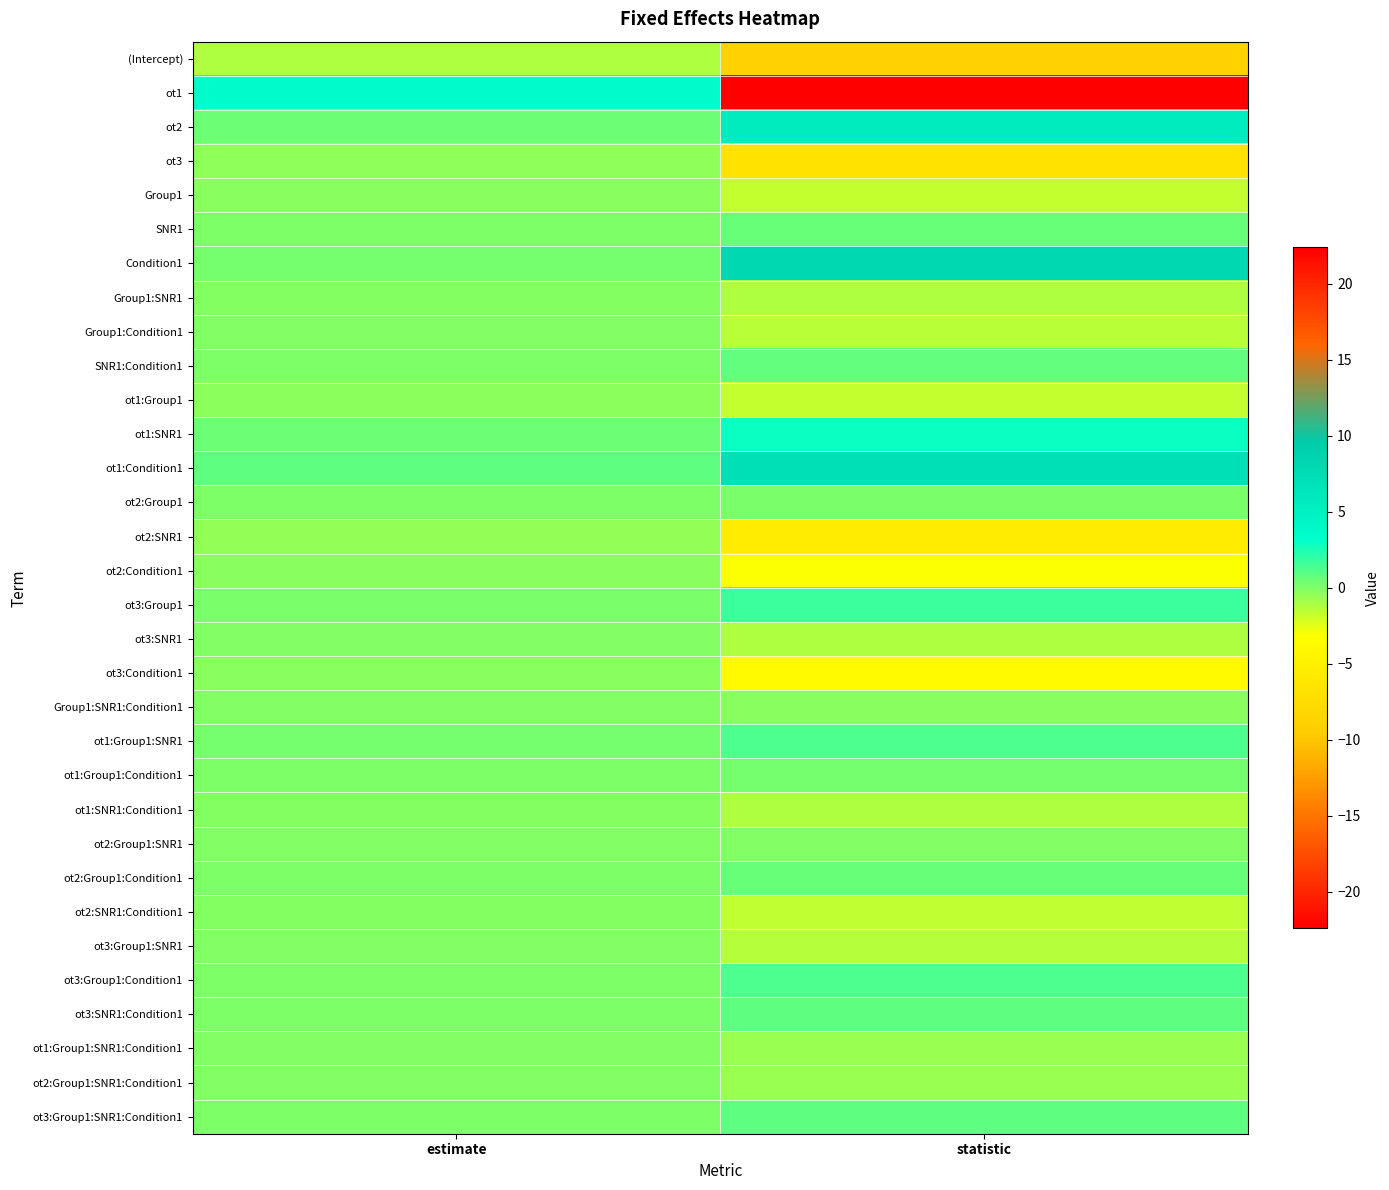

Reading left to right, what are all the values shown in this chart?

(Intercept): estimate=-1.2	statistic=-8.8
ot1: estimate=3.5	statistic=22.4
ot2: estimate=0.5	statistic=5.6
ot3: estimate=-0.4	statistic=-6.8
Group1: estimate=-0.2	statistic=-1.7
SNR1: estimate=0.1	statistic=0.6
Condition1: estimate=0.2	statistic=8.0
Group1:SNR1: estimate=-0.2	statistic=-1.2
Group1:Condition1: estimate=-0.0	statistic=-1.4
SNR1:Condition1: estimate=0.0	statistic=0.8
ot1:Group1: estimate=-0.3	statistic=-1.7
ot1:SNR1: estimate=0.4	statistic=2.9
ot1:Condition1: estimate=0.8	statistic=7.0
ot2:Group1: estimate=0.0	statistic=0.1
ot2:SNR1: estimate=-0.5	statistic=-5.5
ot2:Condition1: estimate=-0.2	statistic=-3.1
ot3:Group1: estimate=0.1	statistic=1.7
ot3:SNR1: estimate=-0.1	statistic=-1.2
ot3:Condition1: estimate=-0.2	statistic=-3.7
Group1:SNR1:Condition1: estimate=-0.0	statistic=-0.2
ot1:Group1:SNR1: estimate=0.2	statistic=1.3
ot1:Group1:Condition1: estimate=0.0	statistic=0.3
ot1:SNR1:Condition1: estimate=-0.1	statistic=-1.2
ot2:Group1:SNR1: estimate=-0.0	statistic=-0.1
ot2:Group1:Condition1: estimate=0.0	statistic=0.6
ot2:SNR1:Condition1: estimate=-0.1	statistic=-1.6
ot3:Group1:SNR1: estimate=-0.1	statistic=-1.4
ot3:Group1:Condition1: estimate=0.1	statistic=1.3
ot3:SNR1:Condition1: estimate=0.0	statistic=0.8
ot1:Group1:SNR1:Condition1: estimate=-0.1	statistic=-0.6
ot2:Group1:SNR1:Condition1: estimate=-0.0	statistic=-0.6
ot3:Group1:SNR1:Condition1: estimate=0.0	statistic=0.8